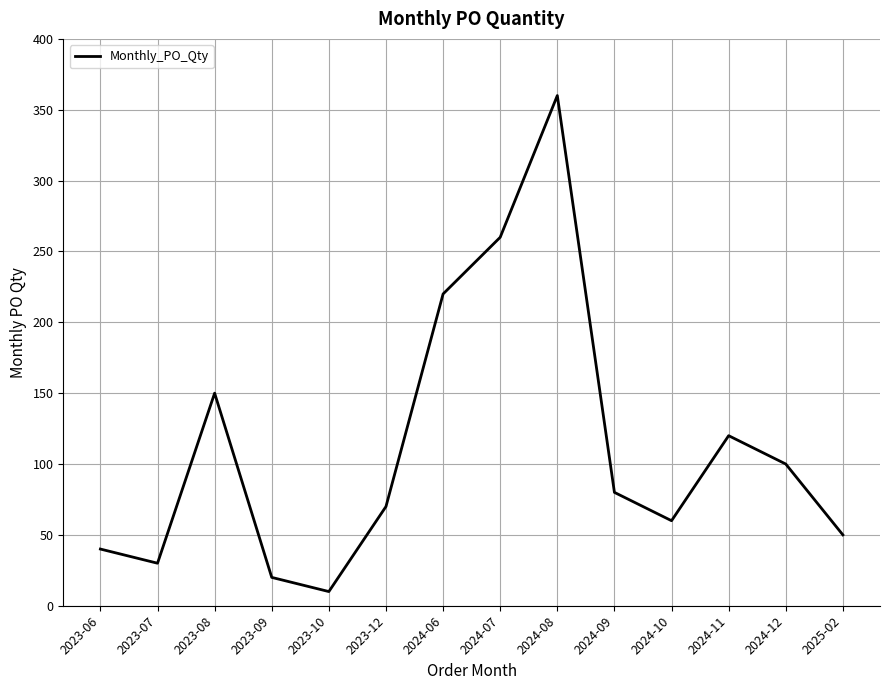

Where does the data first go above 80?

2023-08